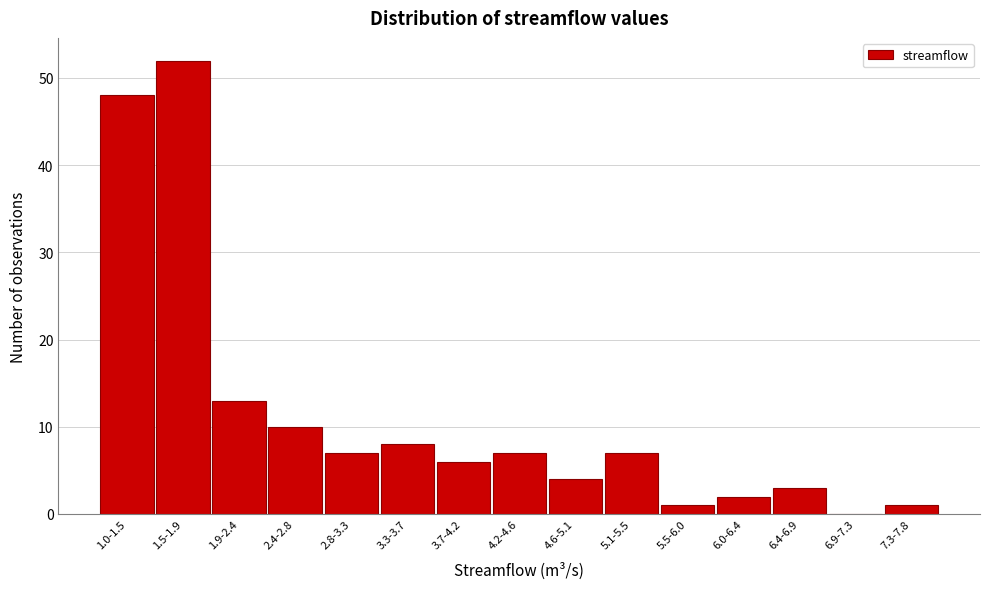

Reading left to right, what are all the values shown in this chart?

1.0-1.5=48	1.5-1.9=52	1.9-2.4=13	2.4-2.8=10	2.8-3.3=7	3.3-3.7=8	3.7-4.2=6	4.2-4.6=7	4.6-5.1=4	5.1-5.5=7	5.5-6.0=1	6.0-6.4=2	6.4-6.9=3	6.9-7.3=0	7.3-7.8=1